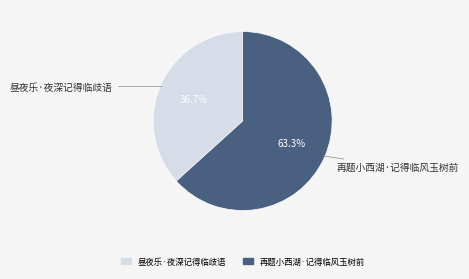

Do 昼夜乐·夜深记得临歧语 and 再题小西湖·记得临风玉树前 together represent more than half of the pie?

Yes